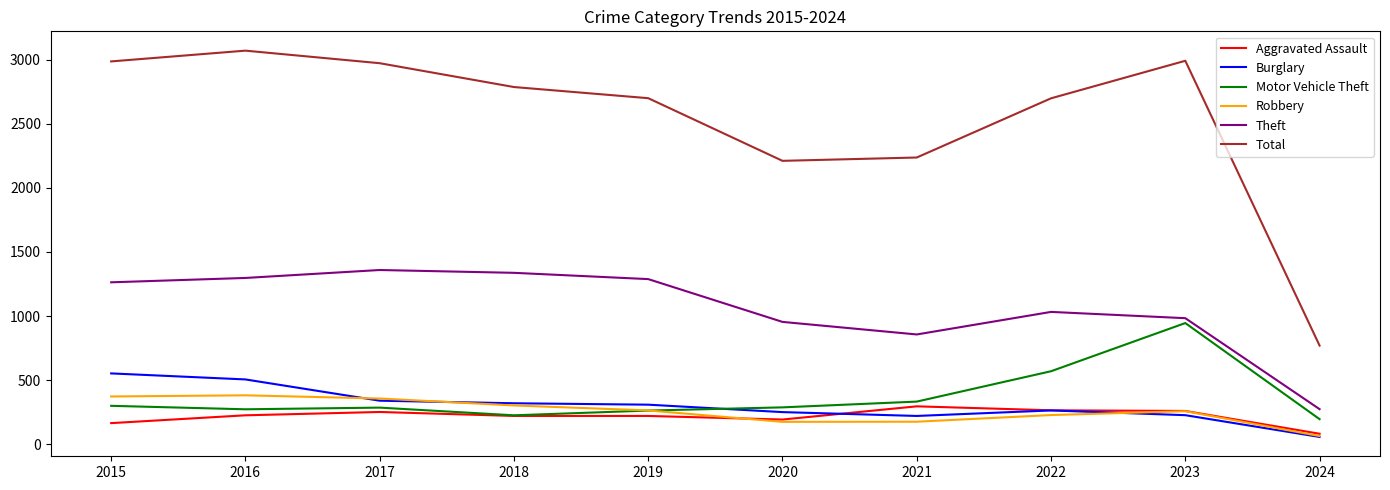

Which series has the largest range (max minus min)?

Total